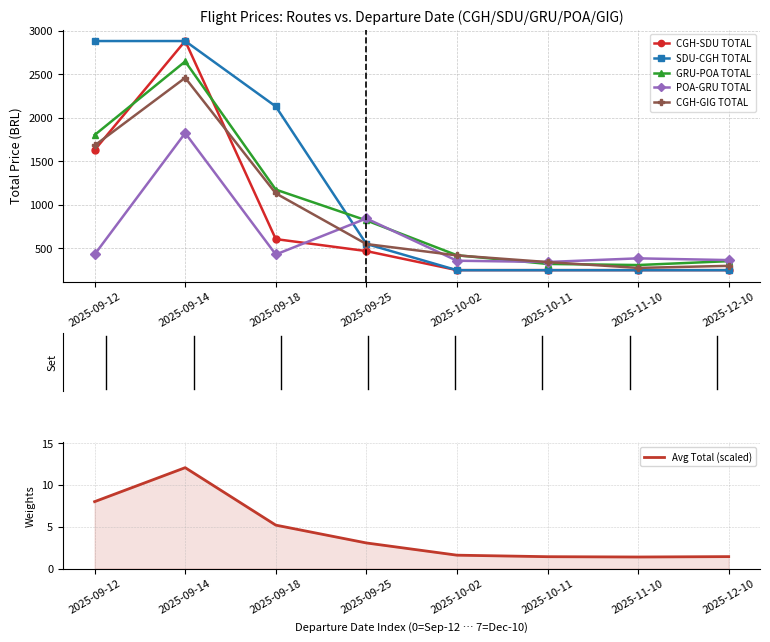

After their last crossing, which series has the higher values: CGH-SDU TOTAL or GRU-POA TOTAL?

GRU-POA TOTAL